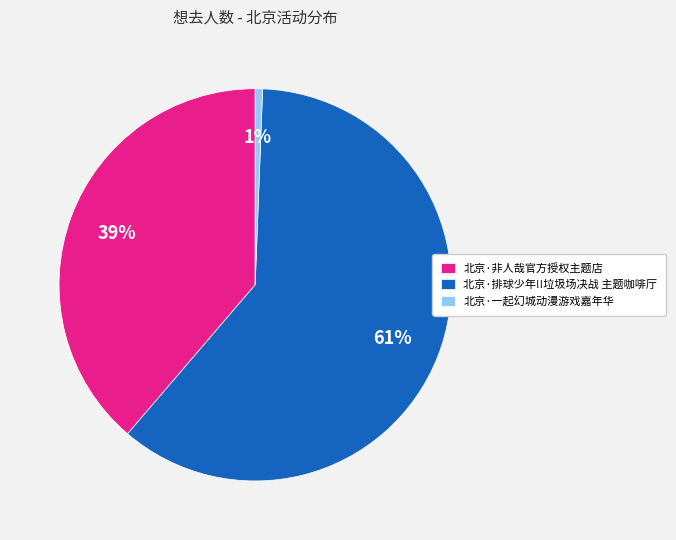

Rank the categories by value from highest to lowest.

北京·排球少年!!垃圾场决战 主题咖啡厅, 北京·非人哉官方授权主题店, 北京·一起幻城动漫游戏嘉年华